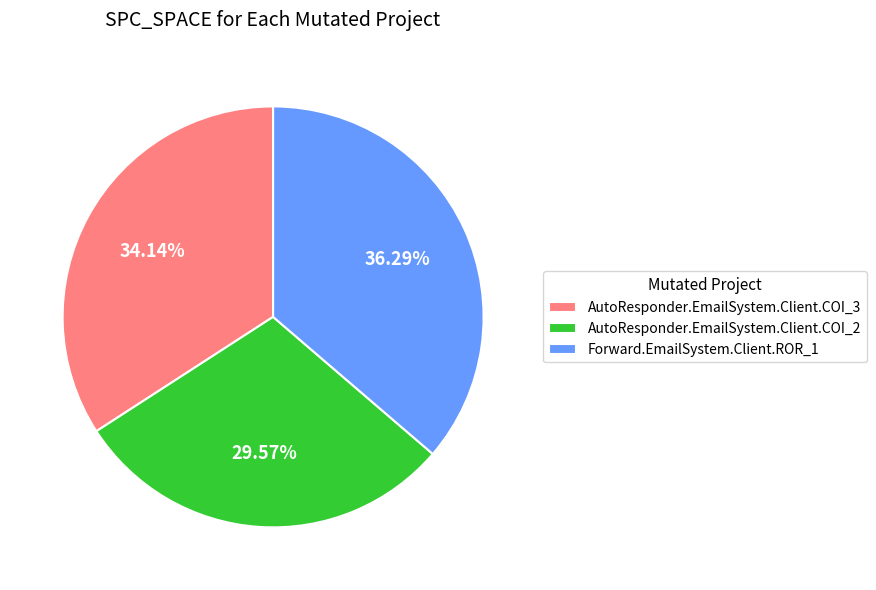

What portion of the pie excludes AutoResponder.EmailSystem.Client.COI_3?

65.9%